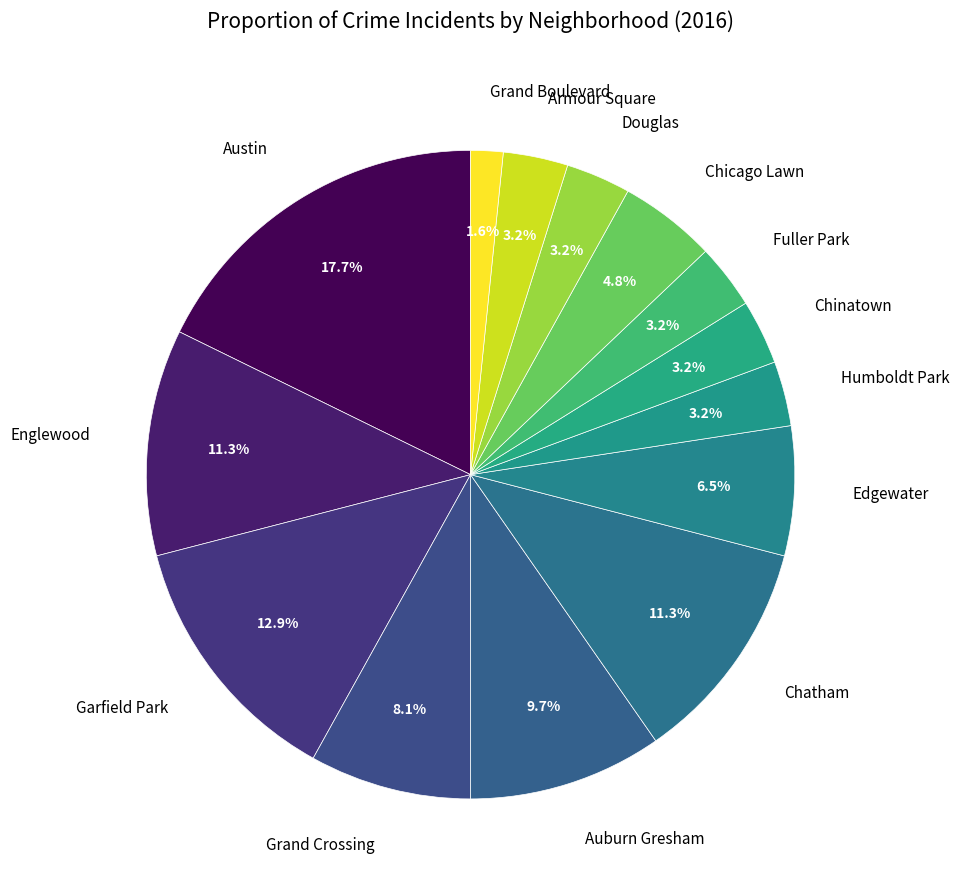

How many slices are in this pie chart?

14